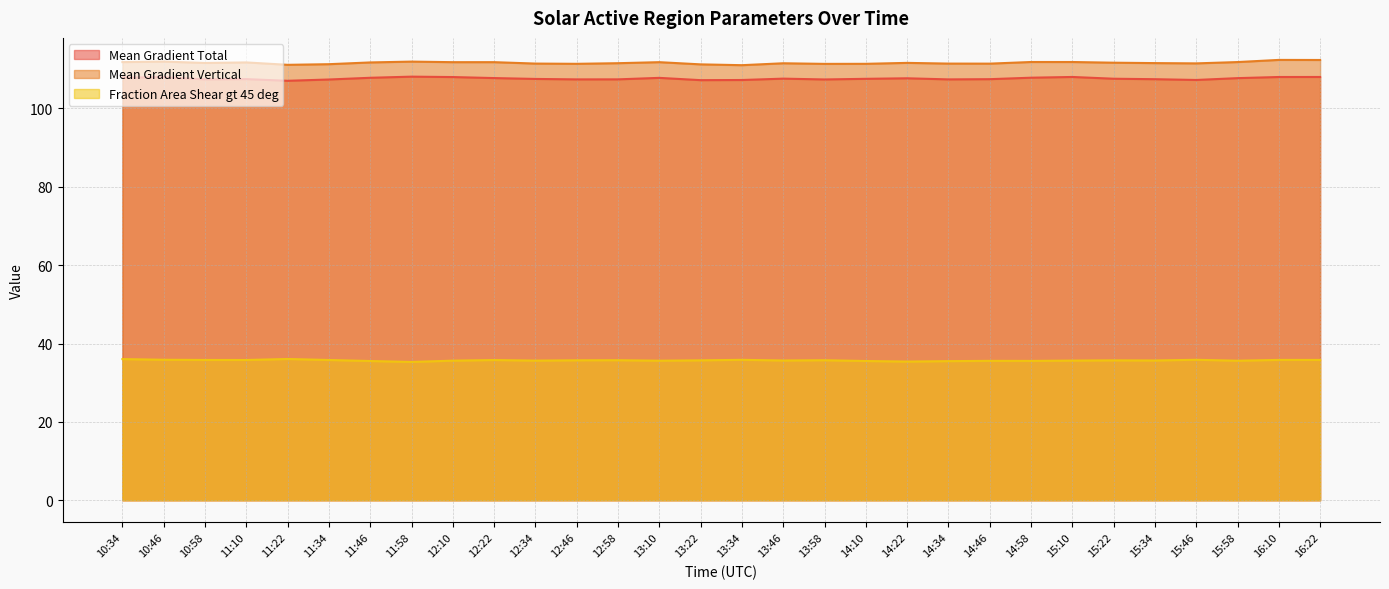

What are all the series names shown in the legend?

Mean Gradient Total, Mean Gradient Vertical, Fraction Area Shear gt 45 deg